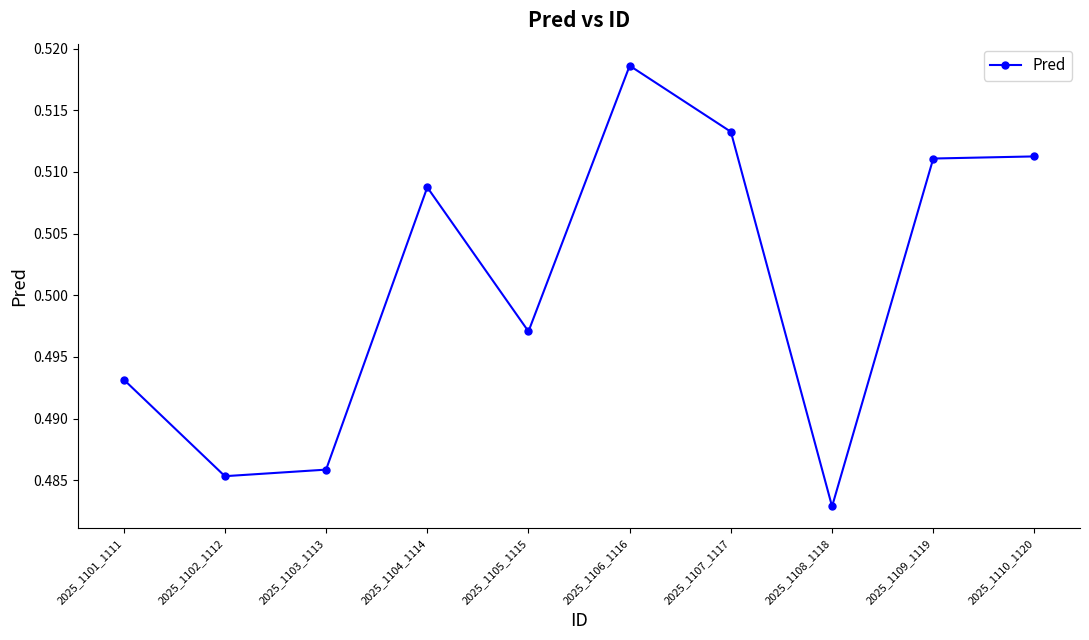

Which label corresponds to the largest value in the chart?

2025_1106_1116